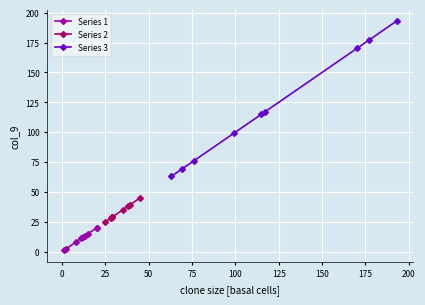

True or false: Series 1 has more than 1 interior local peaks.

False